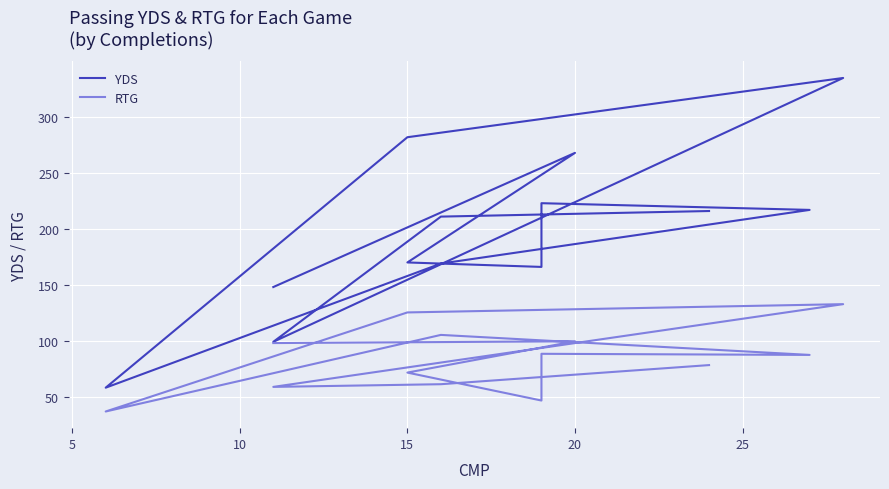

What are all the series names shown in the legend?

YDS, RTG